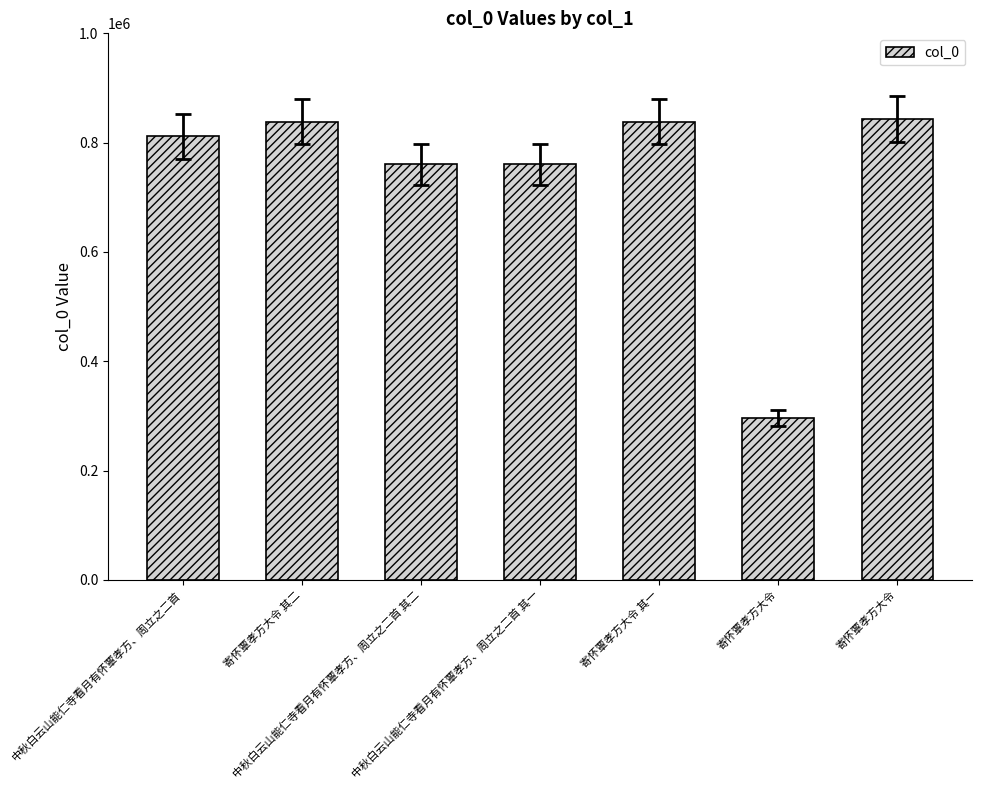

Which label corresponds to the smallest value in the chart?

寄怀覃孝方大令